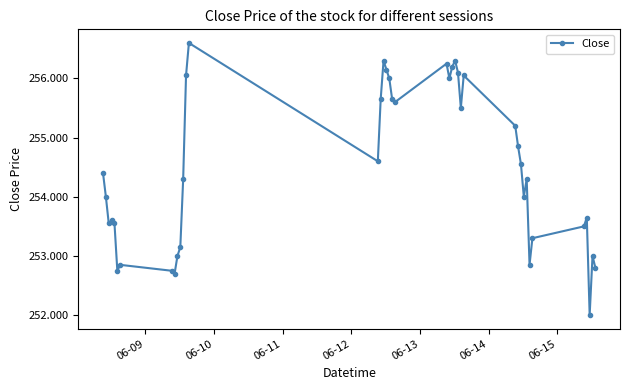

Does the chart display data point markers on the line(s)?

Yes